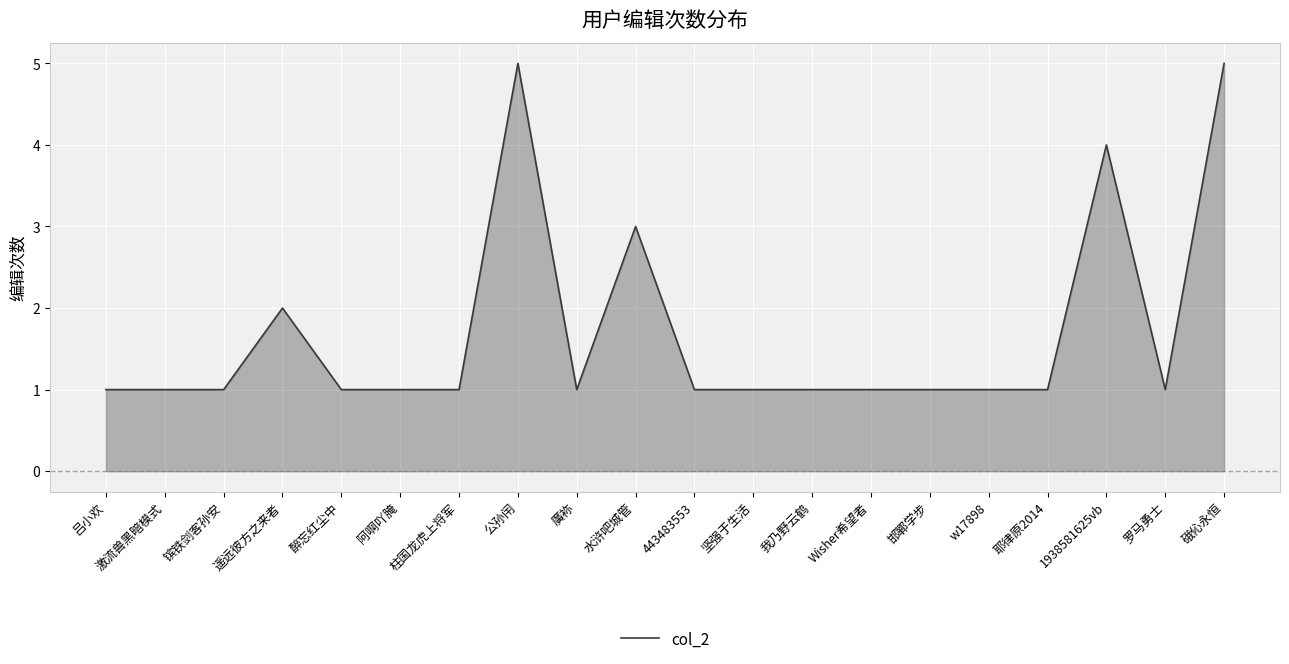

What is the change in value from 公孙闬 to 我乃野云鹤?

-4